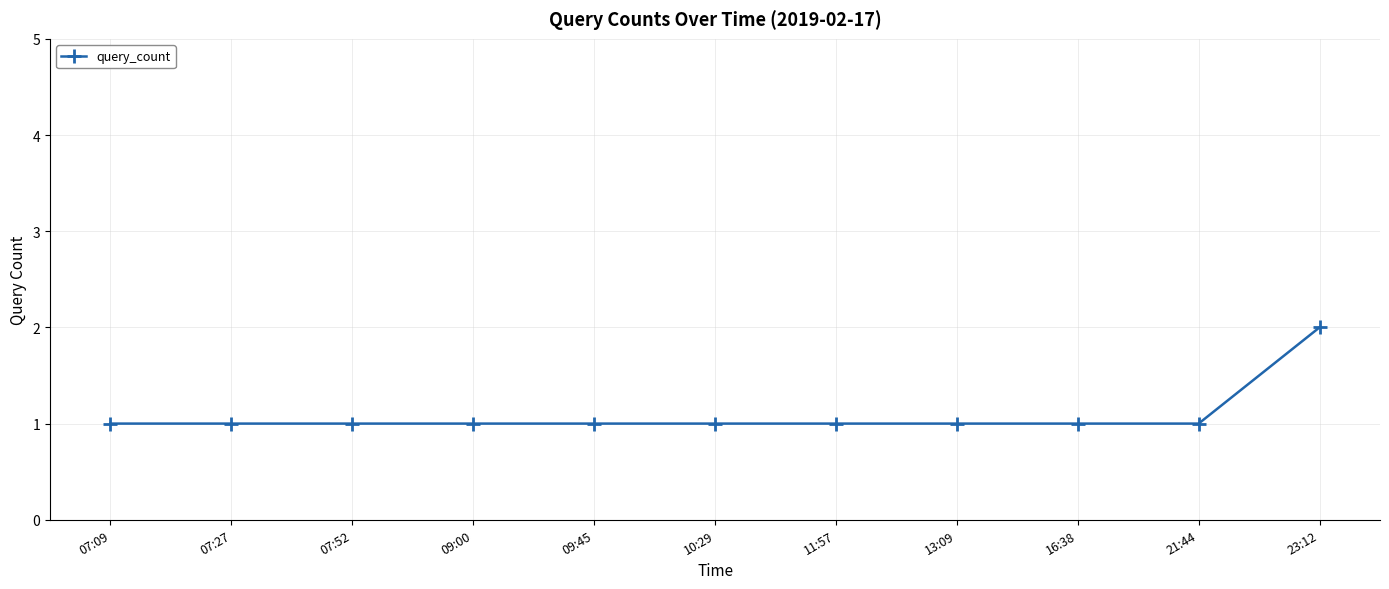

Does the chart have visible grid lines?

Yes